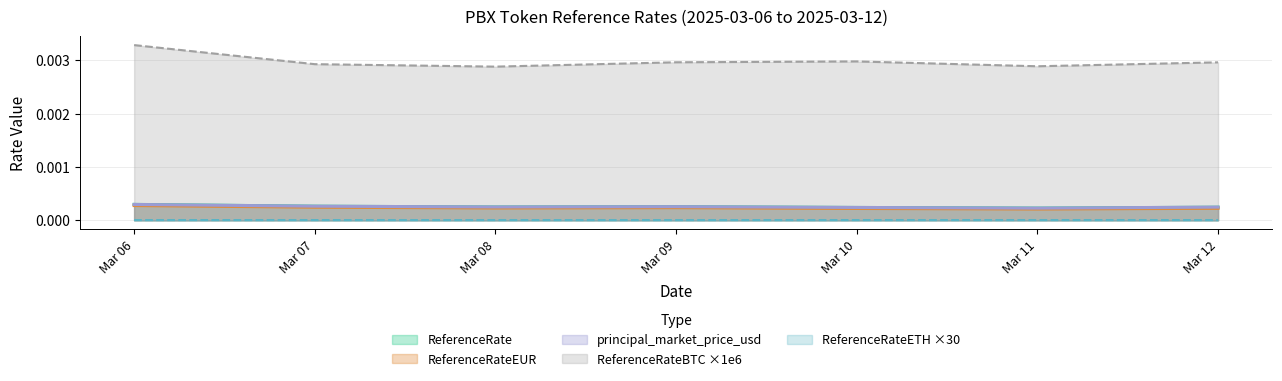

At which category is the sum across all series the highest?

Mar 06